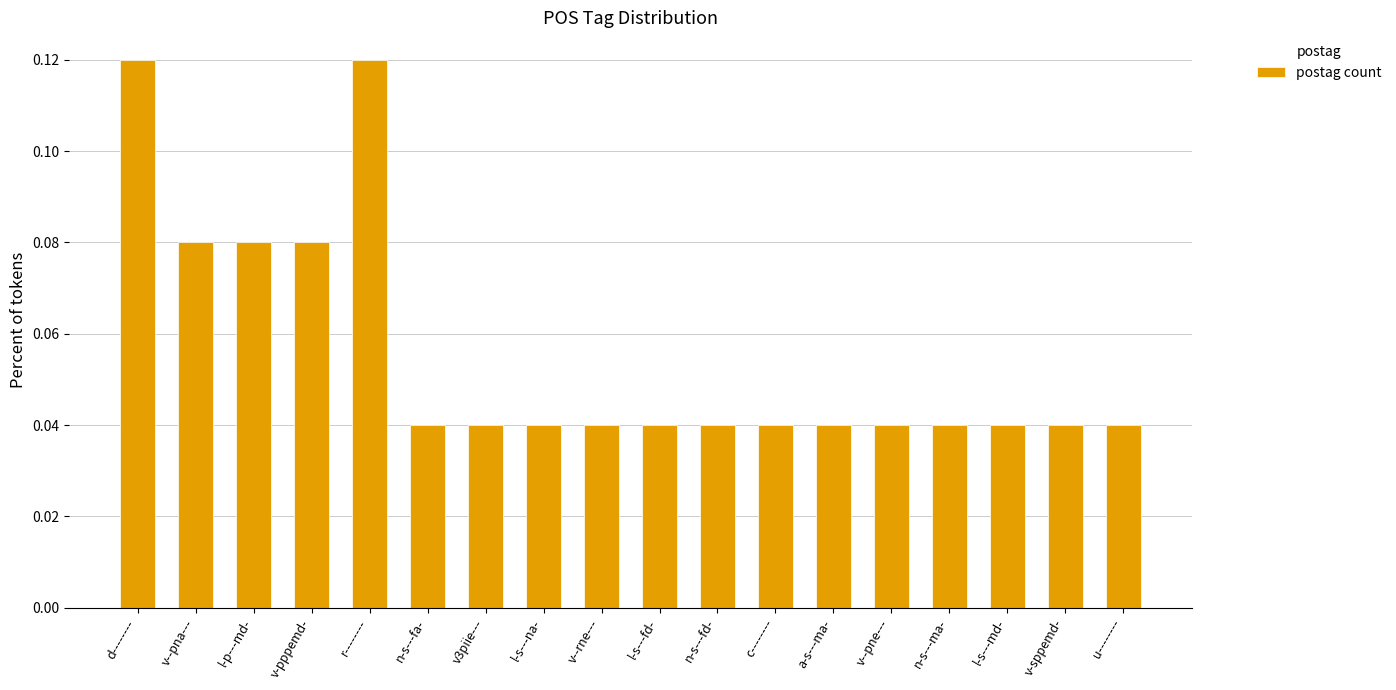

Count the values in the range 0 to 1.

18